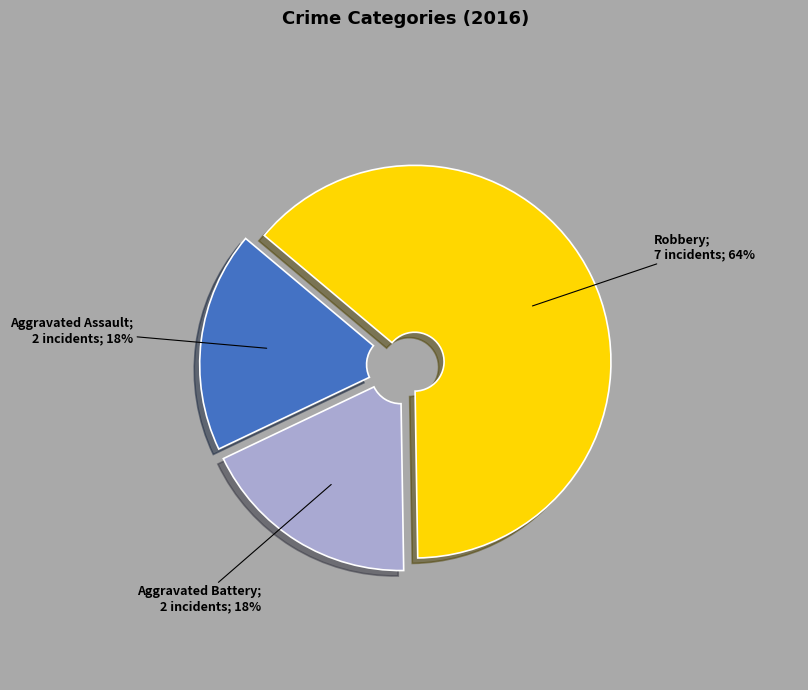

Is there a majority slice in this chart?

Yes